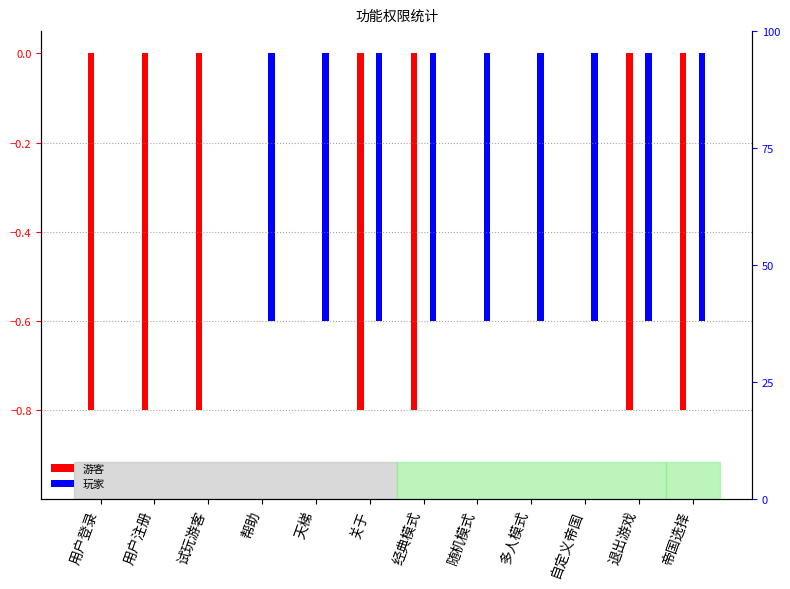

What is the difference between the maximum and minimum values in the 游客 series?

0.8